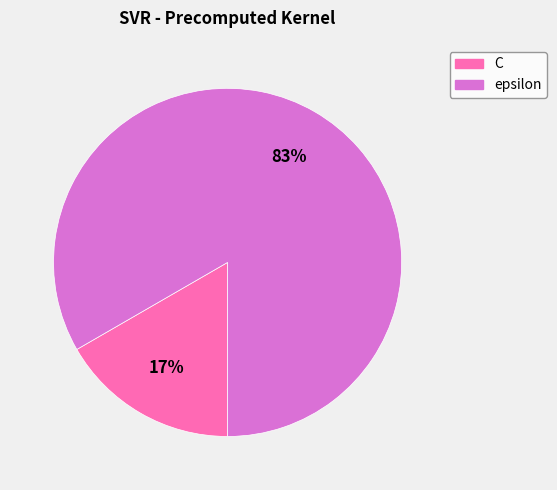

Rank the categories by value from lowest to highest.

C, epsilon